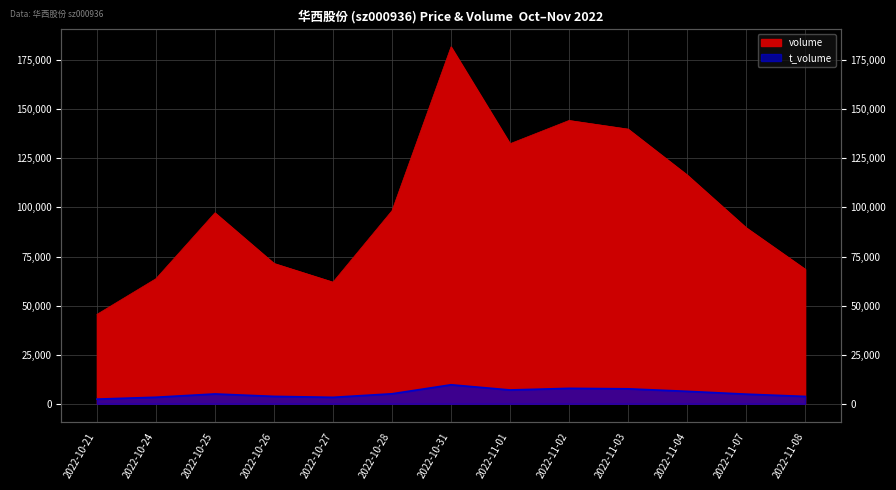

Reading left to right, extract all data points from this chart.

volume: 2022-10-21=45520	2022-10-24=63688	2022-10-25=97245	2022-10-26=71477	2022-10-27=61952	2022-10-28=98308	2022-10-31=181743	2022-11-01=132426	2022-11-02=144265	2022-11-03=139871	2022-11-04=116528	2022-11-07=89676	2022-11-08=68555
t_volume: 2022-10-21=2385	2022-10-24=3340	2022-10-25=5019	2022-10-26=3783	2022-10-27=3300	2022-10-28=5103	2022-10-31=9688	2022-11-01=7049	2022-11-02=7867	2022-11-03=7634	2022-11-04=6353	2022-11-07=4918	2022-11-08=3754